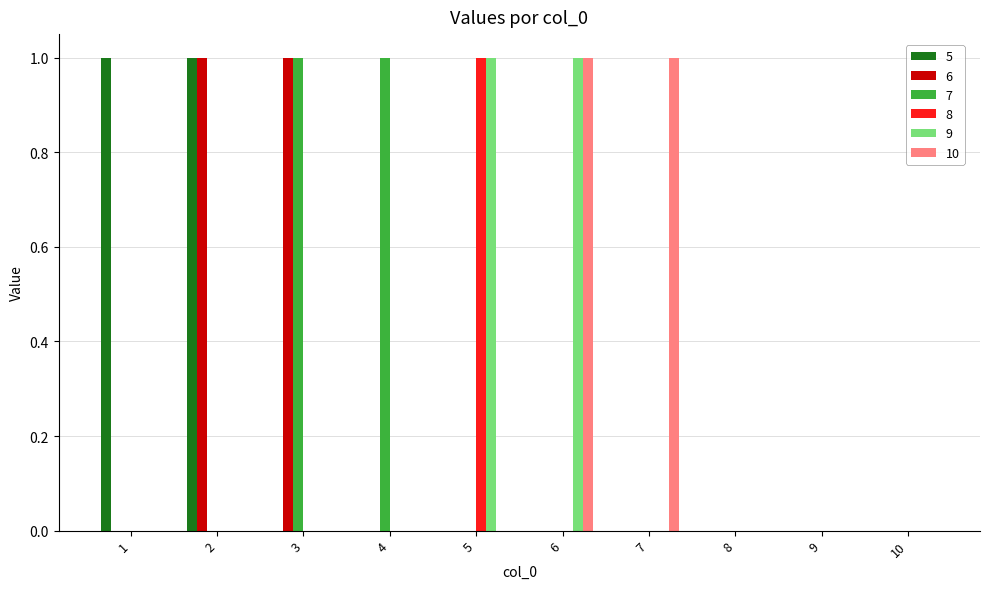

Is it true that 7 equals -1 at 5?

False